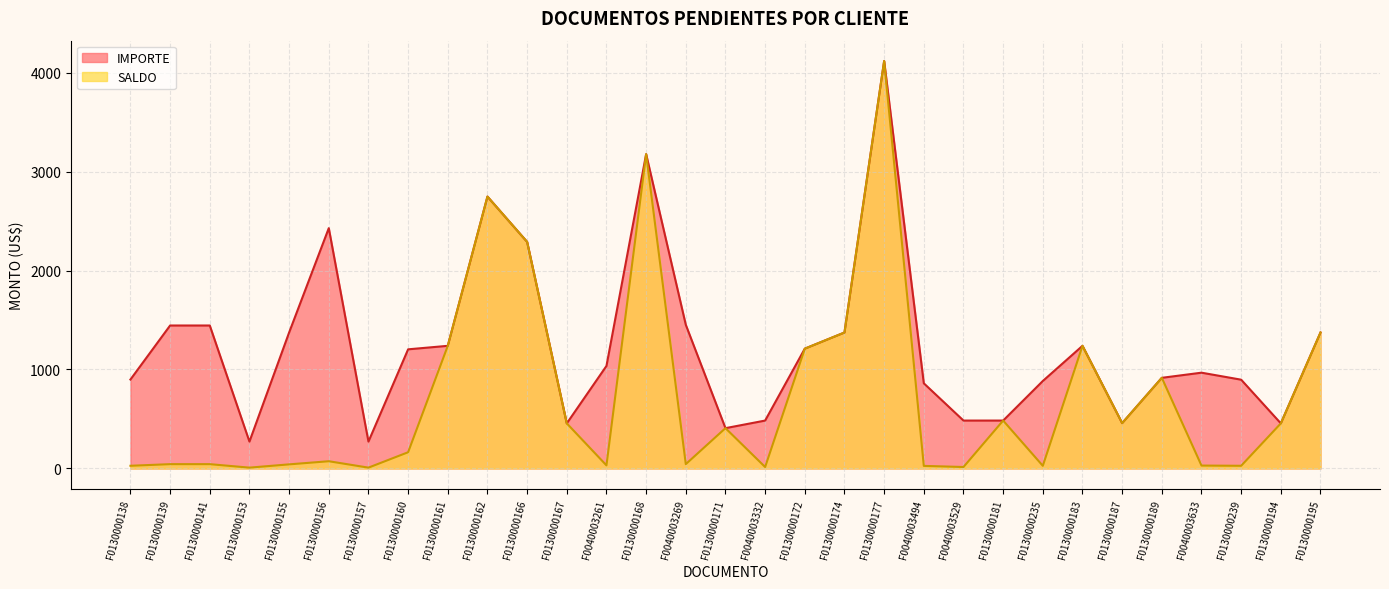

True or false: SALDO and IMPORTE intersect in this chart.

False